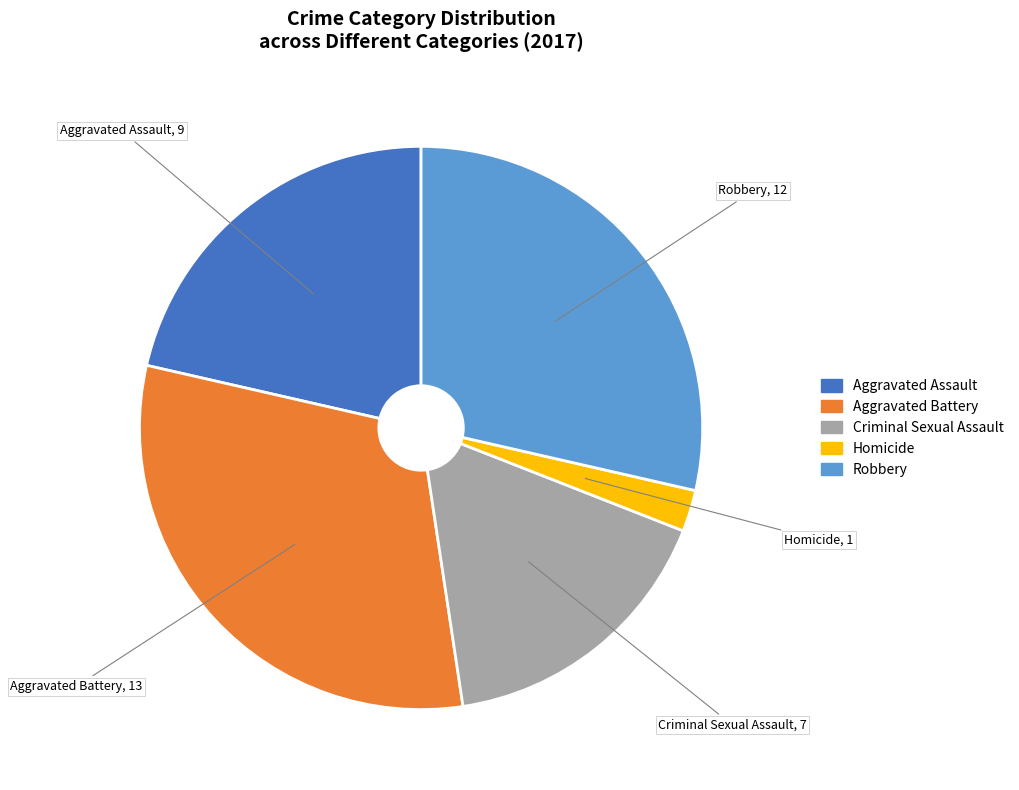

Is it true that Robbery is 29% of the pie?

True